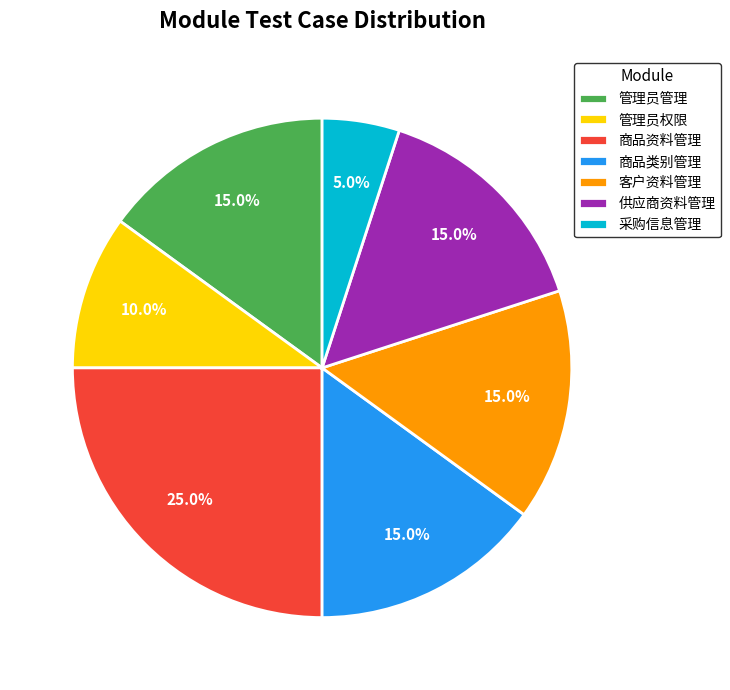

How many segments does this pie chart have?

7